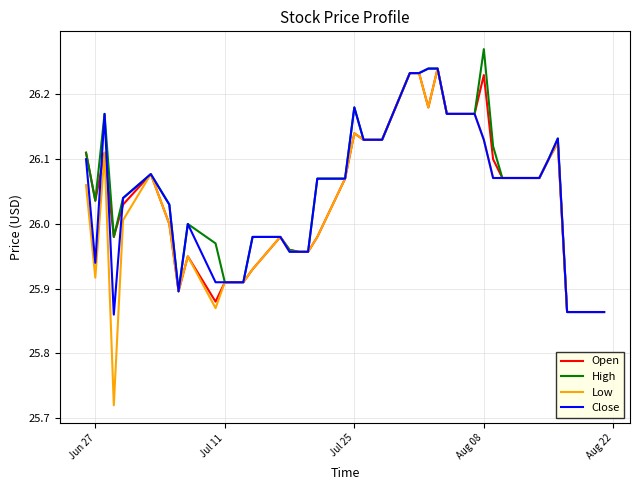

Which series has the widest spread of values?

Low